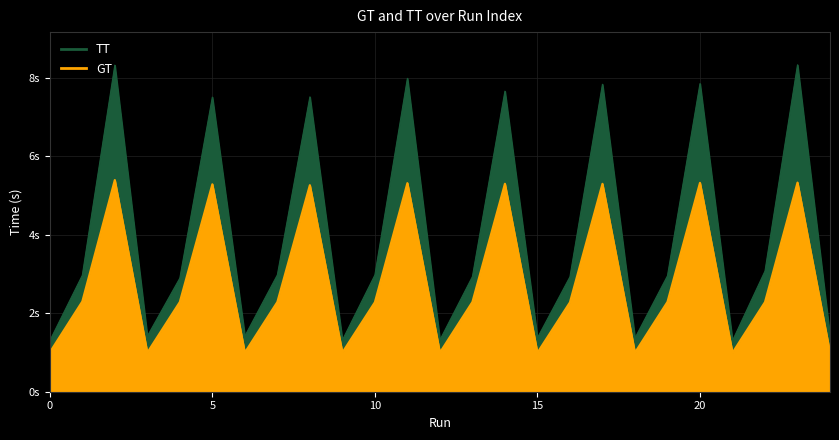

How many values in the GT series are below 2?

9